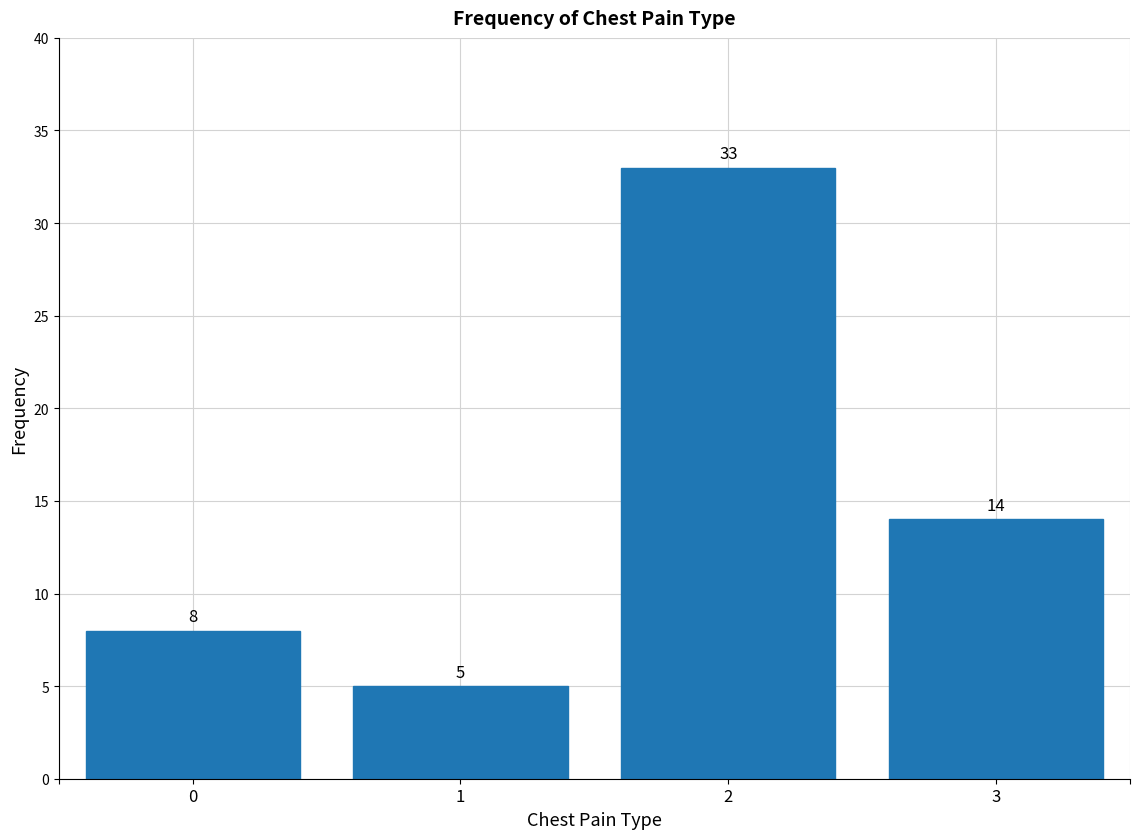

Reading left to right, what are all the values shown in this chart?

0=8	1=5	2=33	3=14